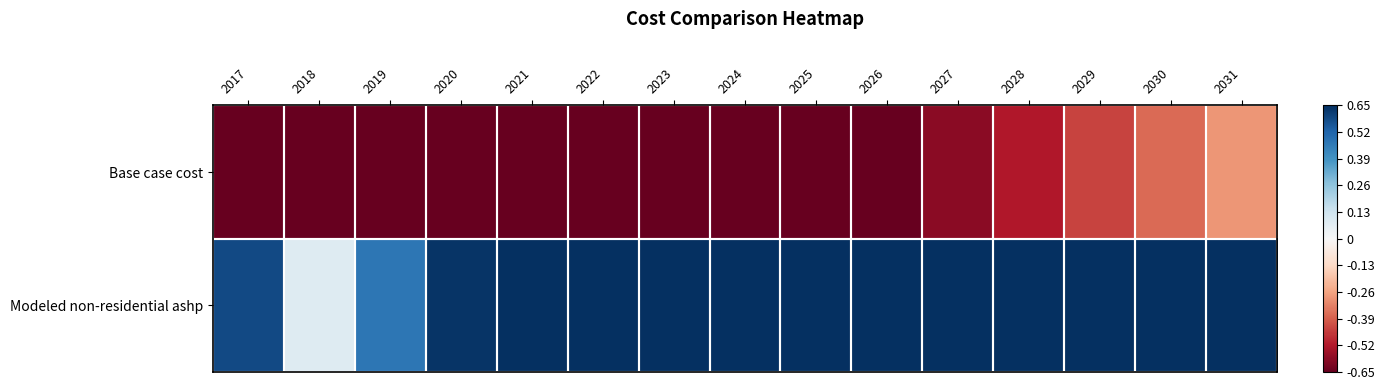

Between 2025 and 2026, which series saw the biggest shift?

Base case cost